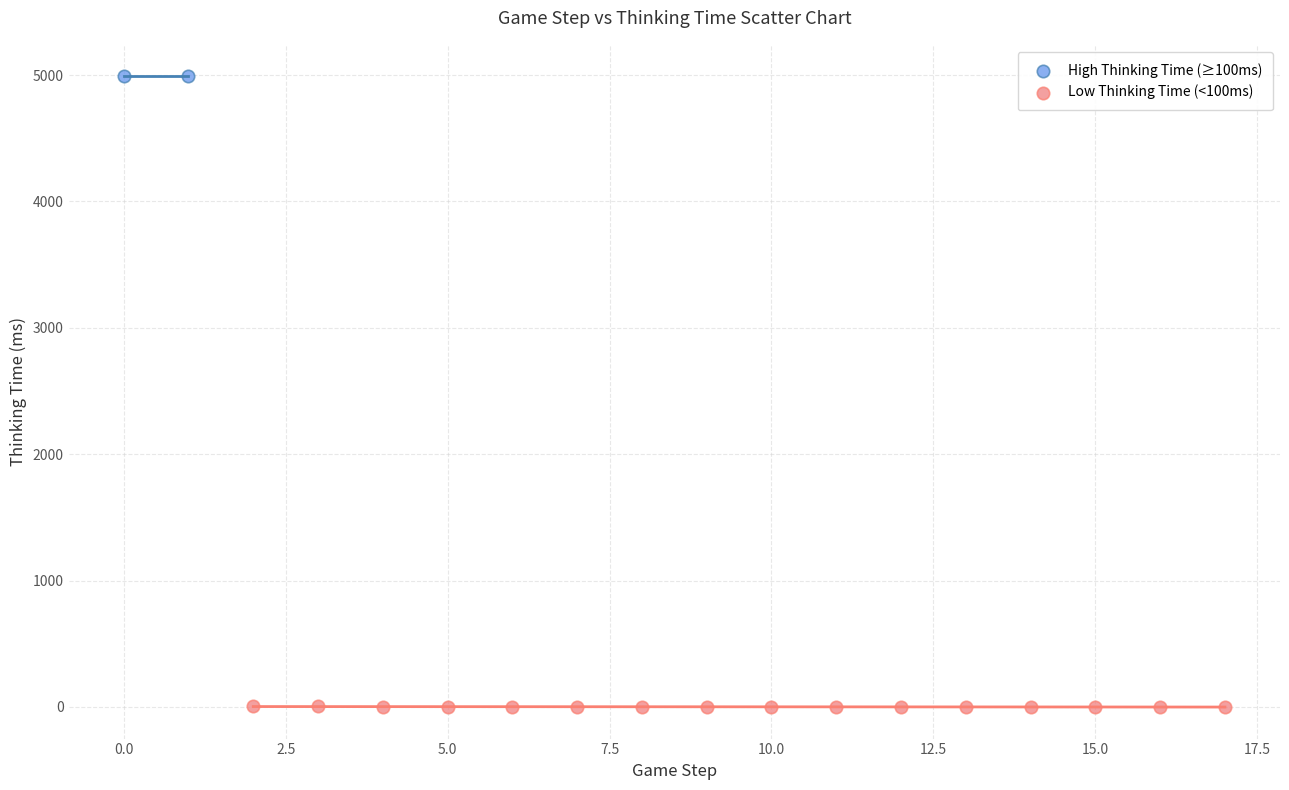

What are all the series names shown in the legend?

High Thinking Time (≥100ms), Low Thinking Time (<100ms)